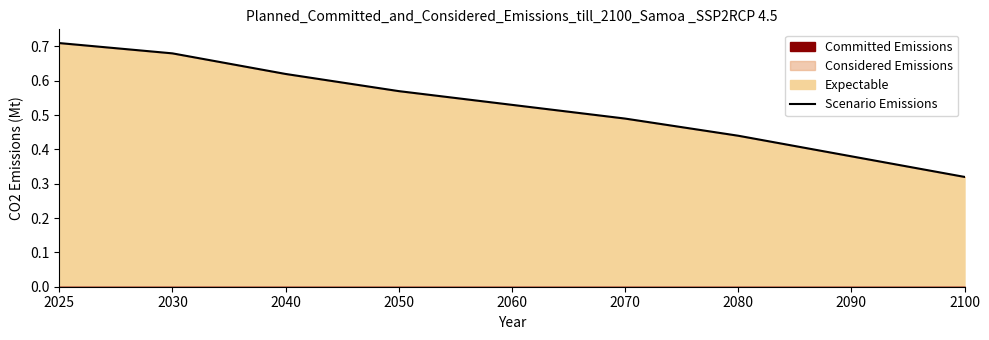

At which label is the value closest to 0?

2100